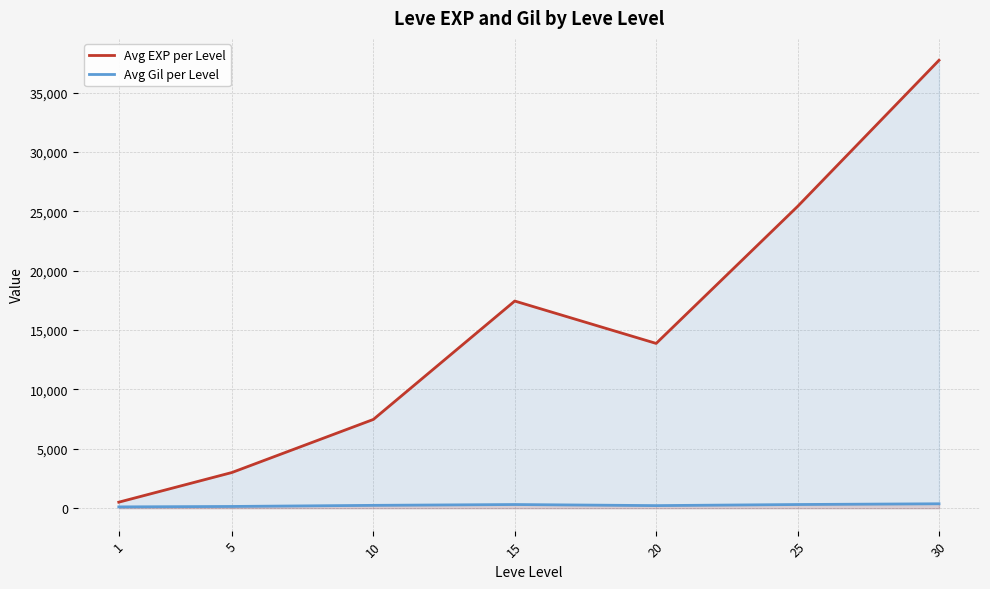

How many values in the Avg EXP per Level series are below 13876?

3